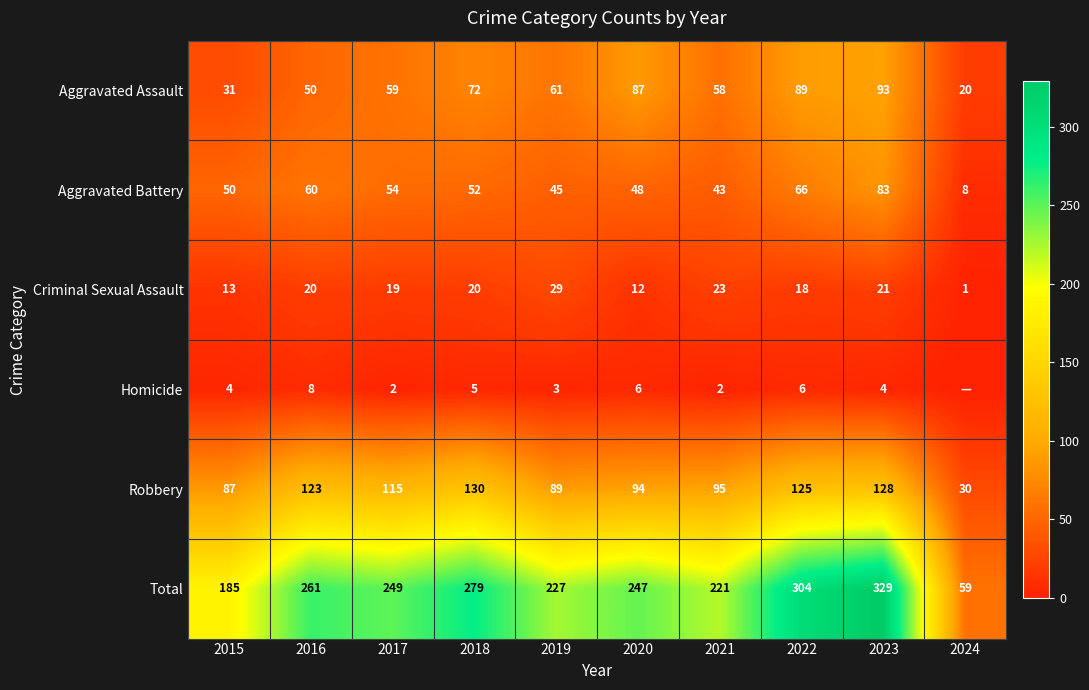

Rank the series at 2020 from lowest to highest value.

Homicide, Criminal Sexual Assault, Aggravated Battery, Aggravated Assault, Robbery, Total